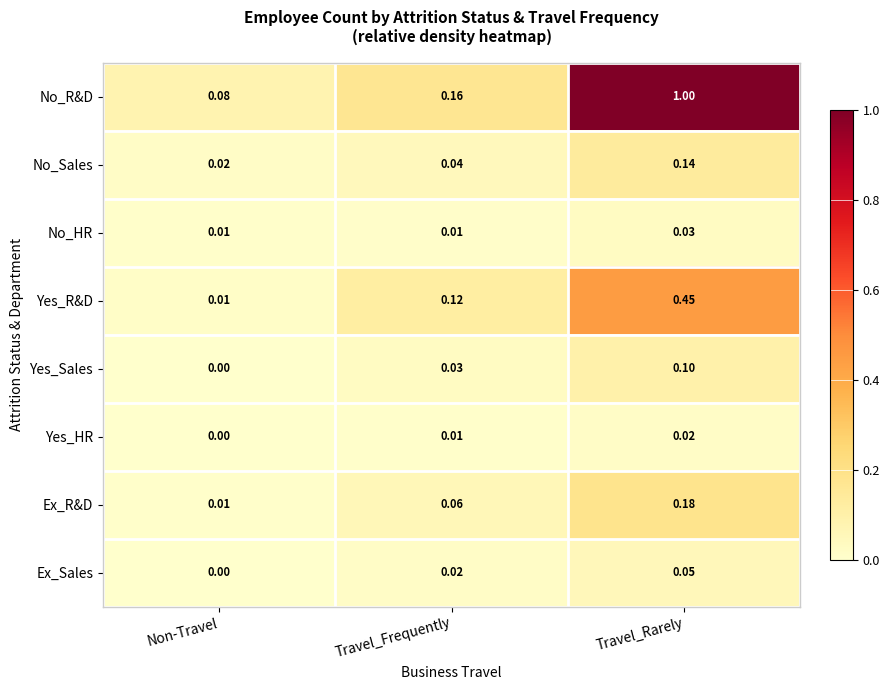

At which category does the chart reach its peak across all series?

Travel_Rarely